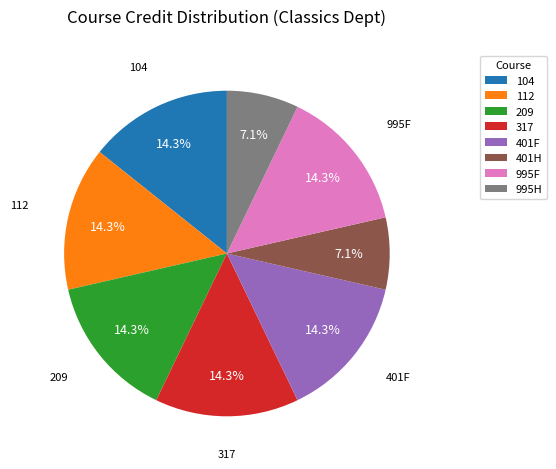

What portion of the pie excludes 104?

85.7%